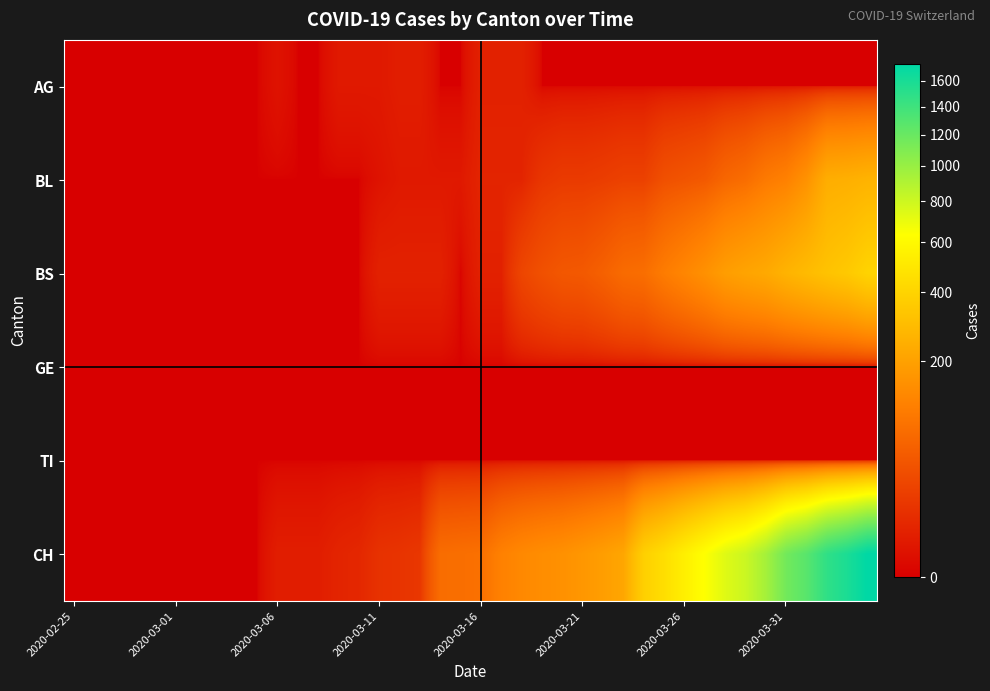

Reading right to left, what are all the values shown in this chart?

AG: 0	0	0	0	0	0	0	0	0	0	0	0	0	0	0	0	0	4	4	4	0	0	3	3	2	2	2	0	0	1	0	0	0	0	0	0	0	0	0	0
BL: 262	249	242	158	115	100	76	65	46	40	35	21	21	18	16	16	13	5	5	5	2	2	2	2	1	0	0	0	0	0	0	0	0	0	0	0	0	0	0	0
BS: 397	350	323	292	263	228	211	191	155	128	105	78	73	57	46	44	36	25	4	4	0	4	4	4	4	0	0	0	0	0	0	0	0	0	0	0	0	0	0	0
GE: 0	0	0	0	0	0	0	0	0	0	0	0	0	0	0	0	0	0	0	0	0	0	0	0	0	0	0	0	0	0	0	0	0	0	0	0	0	0	0	0
TI: 0	0	0	0	0	0	0	0	0	0	0	0	0	0	0	0	0	0	0	0	0	0	0	0	0	0	0	0	0	0	0	0	0	0	0	0	0	0	0	0
CH: 1742	1588	1480	1279	1160	948	806	736	634	540	449	380	218	192	172	155	146	134	116	82	79	76	14	12	11	6	5	3	3	3	0	0	0	0	0	0	0	0	0	0